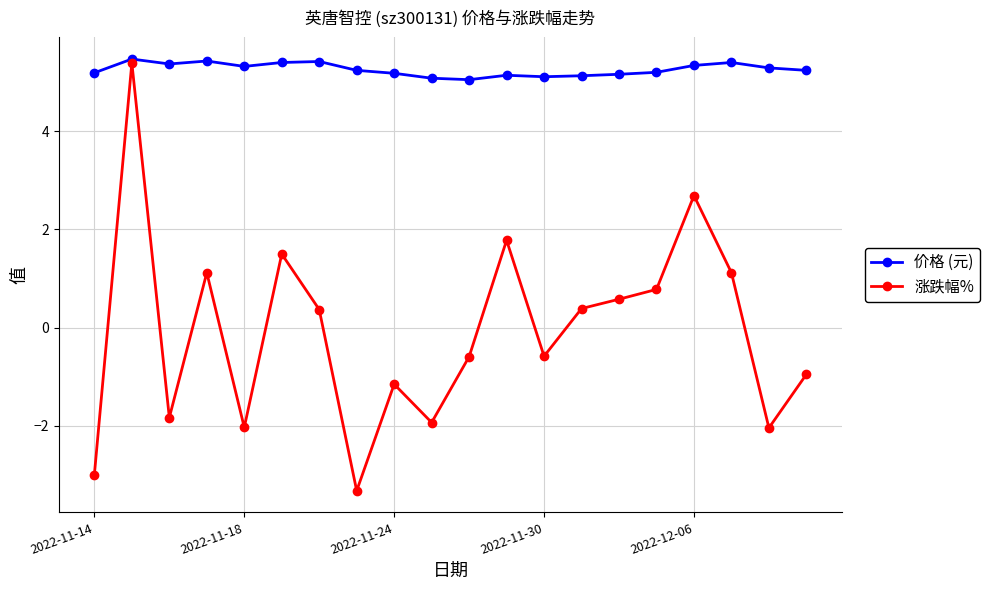

How many negative values does the 涨跌幅% series have?

10